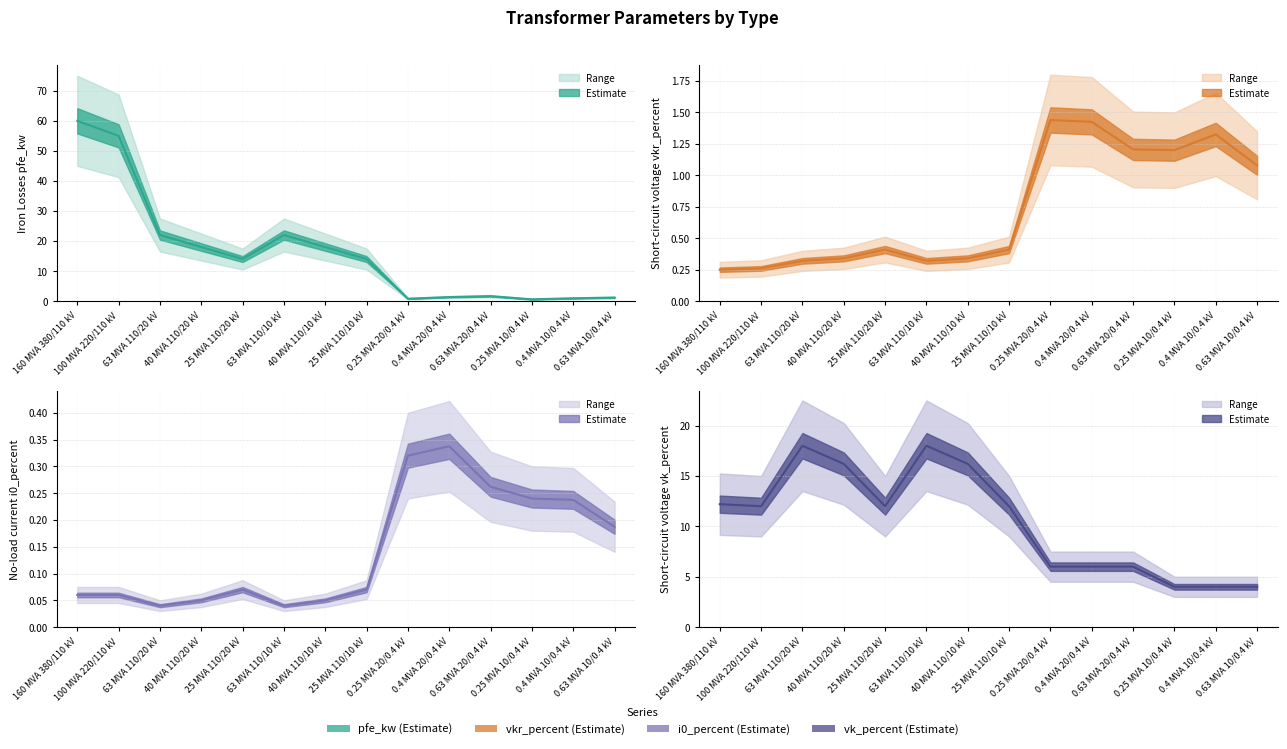

What is the sum of the vk_percent values at 0.4 MVA 20/0.4 kV and 40 MVA 110/10 kV?

22.2